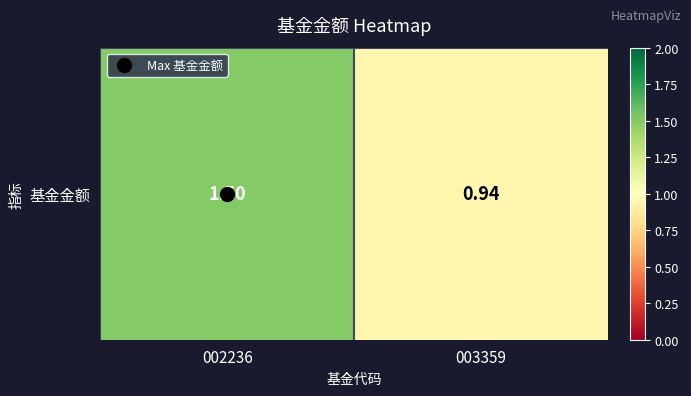

What is the change in value from 002236 to 003359?

-0.6